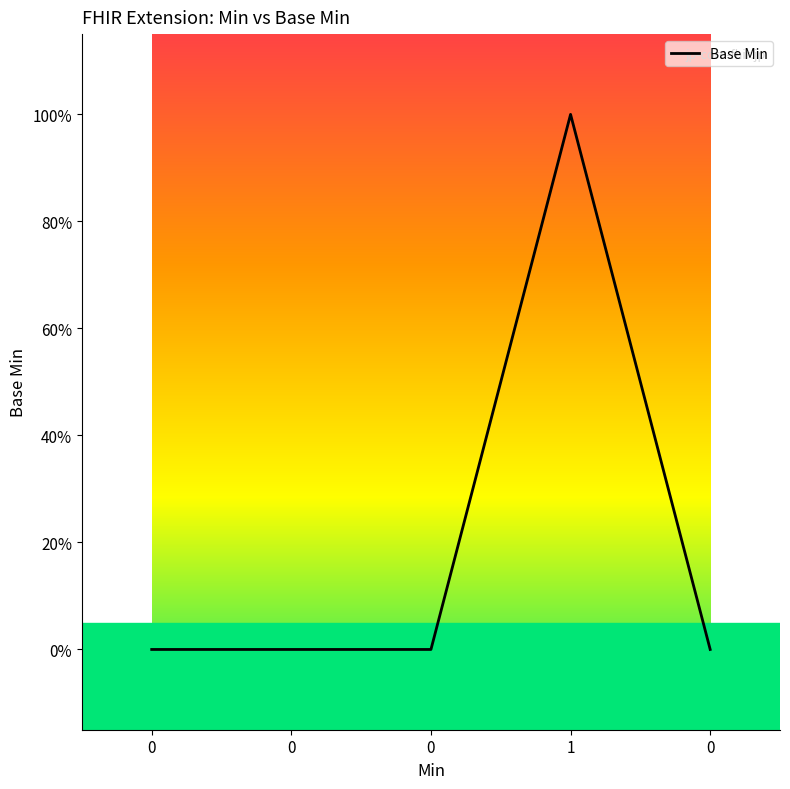

Reading left to right, what are all the values shown in this chart?

0=0	0=0	0=0	1=1	0=0